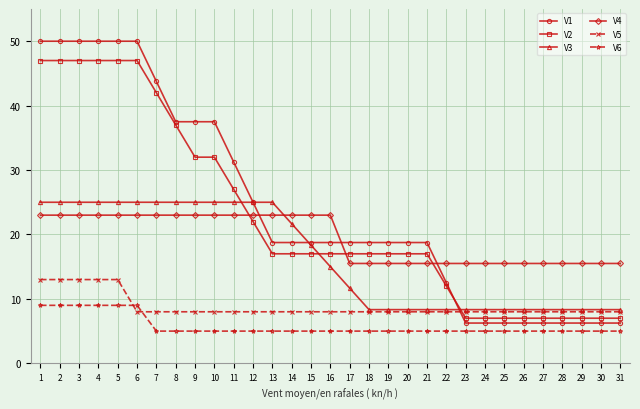

Count the V6 values in the range 5 to 6.

25